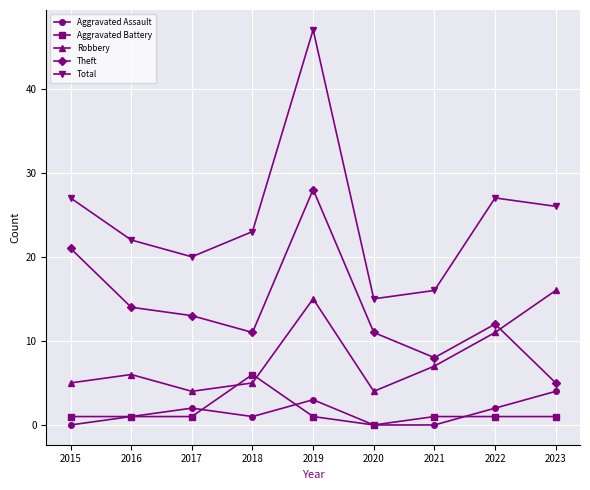

Is the value of Total at 2015 greater than the value of Theft at 2019?

No